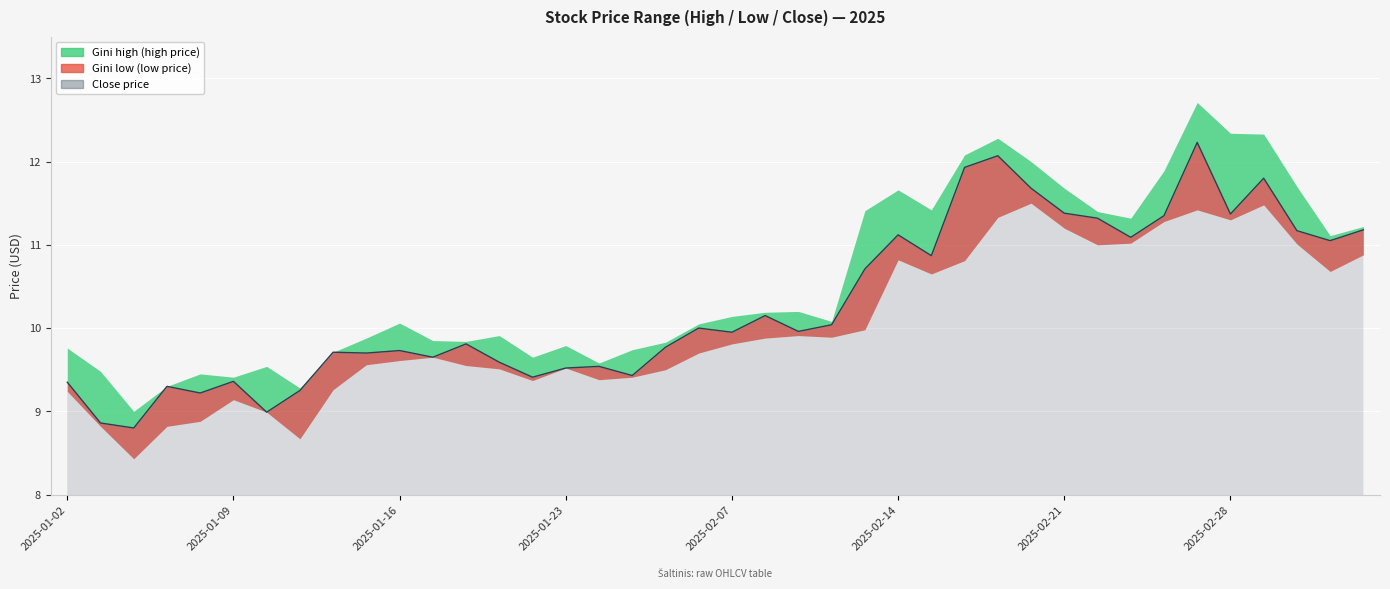

Which category has the highest value in the low series?

2025-02-20